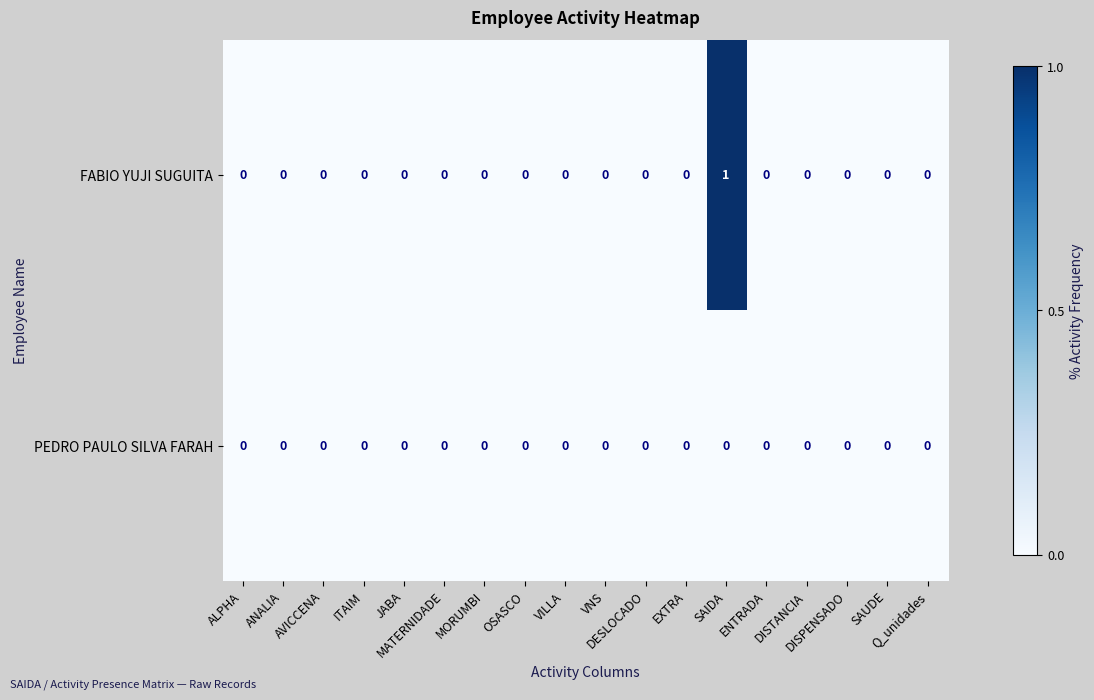

Which series has the largest total across all categories?

FABIO YUJI SUGUITA